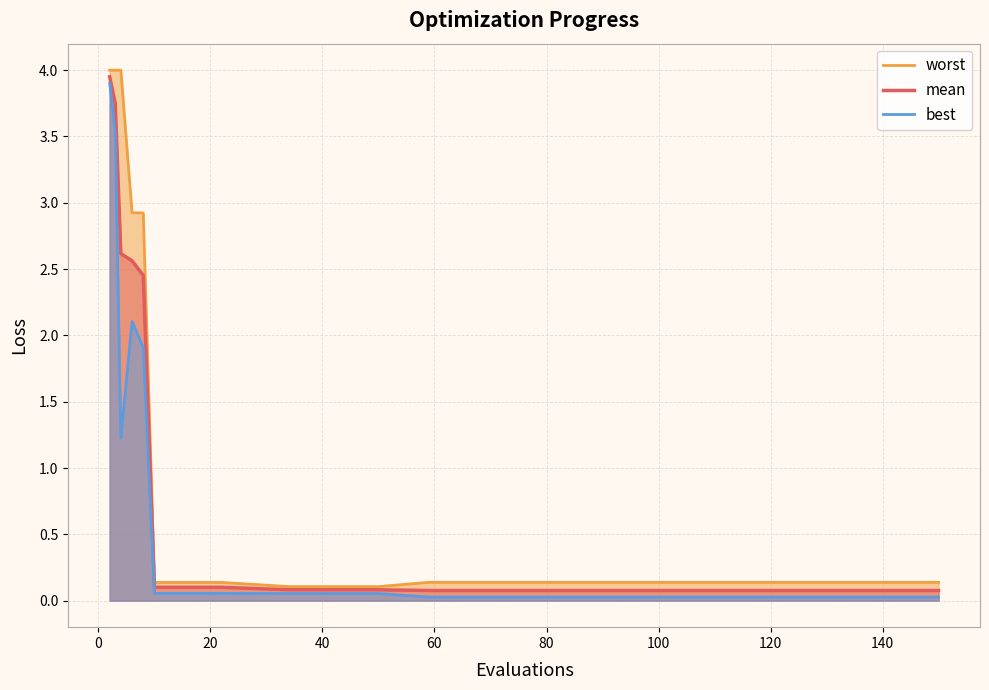

What is the highest value of the best series?

3.9